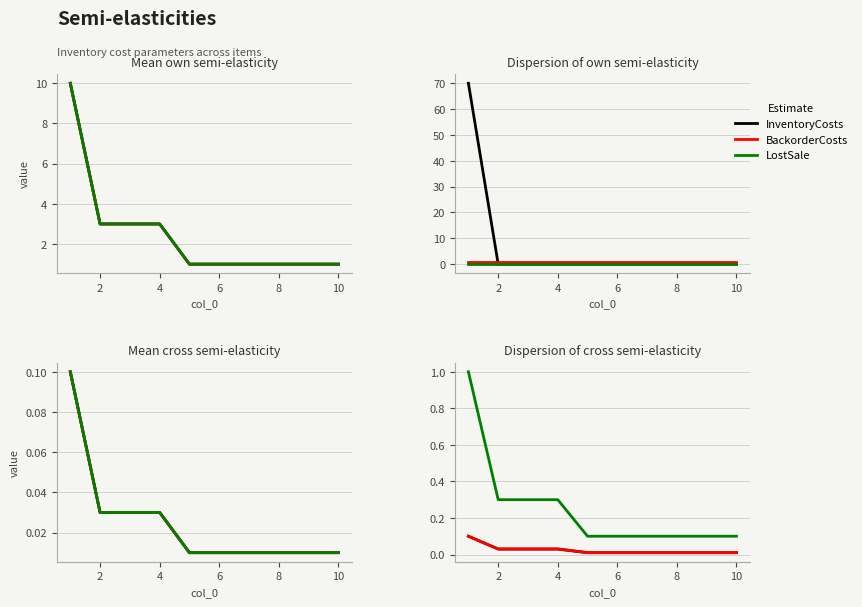

True or false: InventoryCosts and BackorderCosts cross at least once.

False